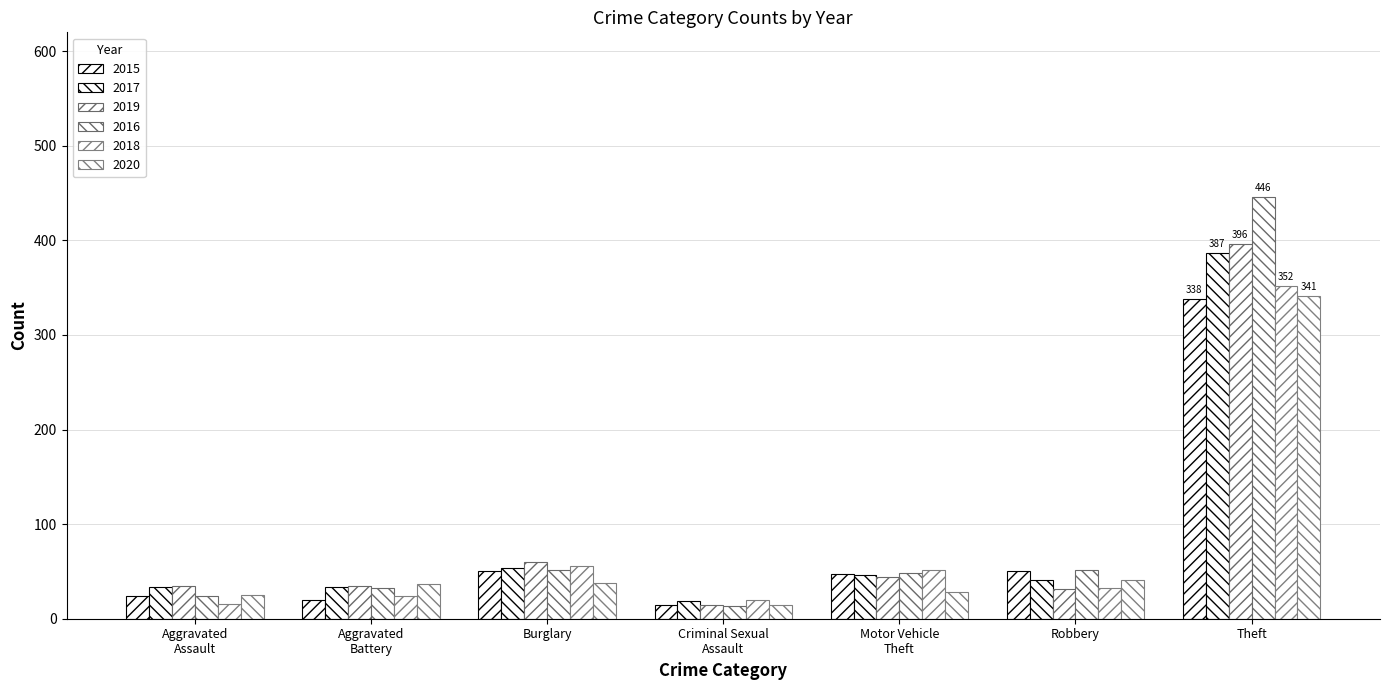

How many groups of bars are there?

7